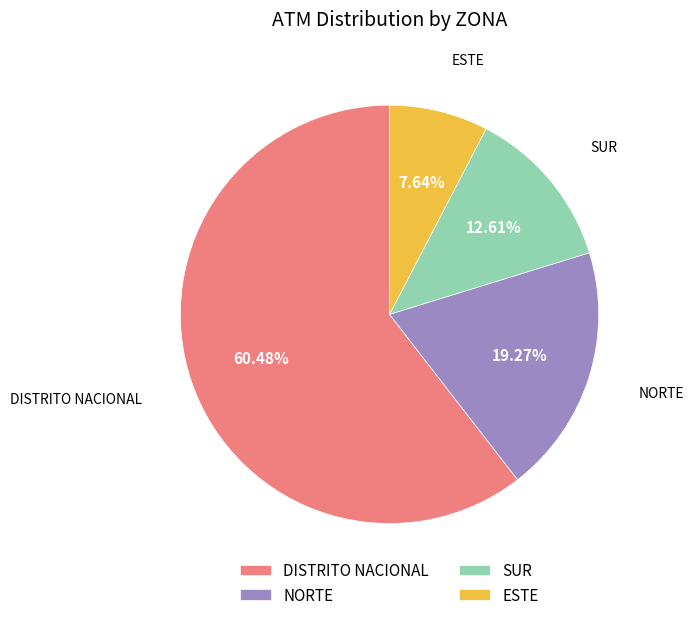

Rank the categories by value from lowest to highest.

ESTE, SUR, NORTE, DISTRITO NACIONAL